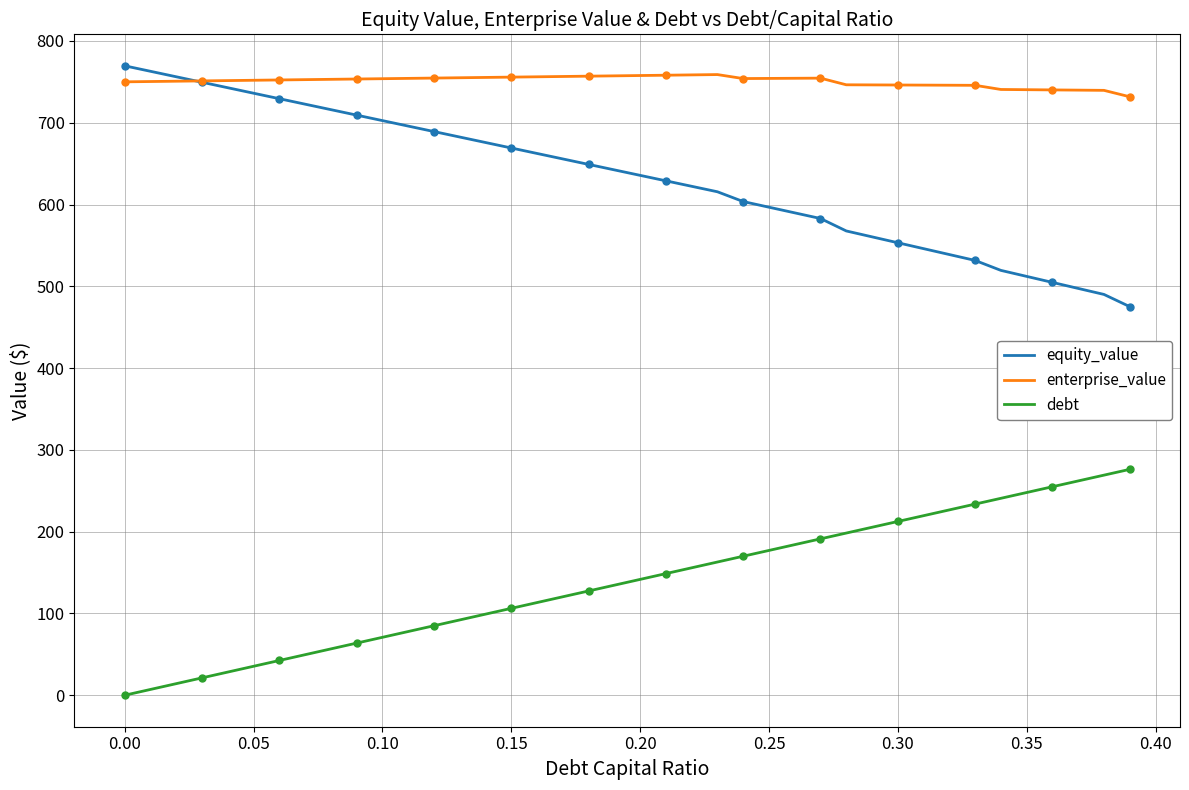

Which series has the largest total across all categories?

enterprise_value